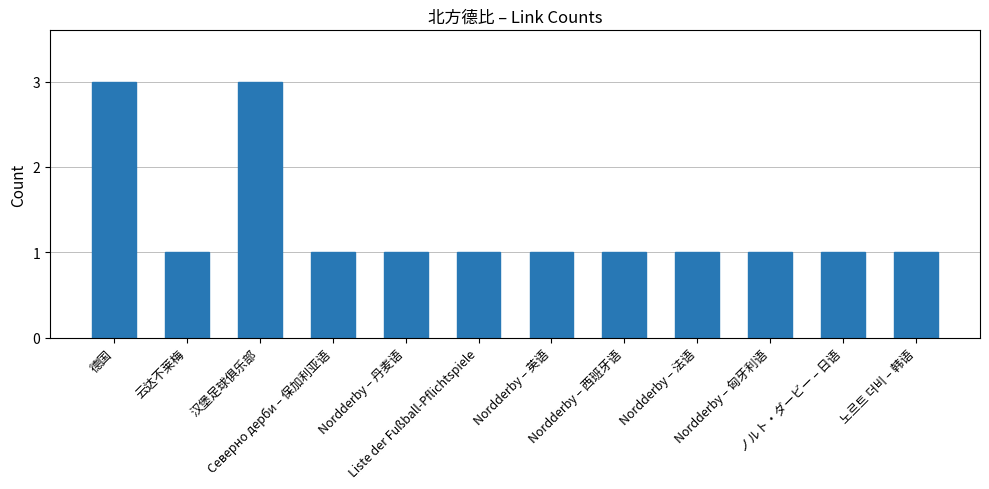

What is the label of the 6th bar from the left?

Liste der Fußball-Pflichtspiele